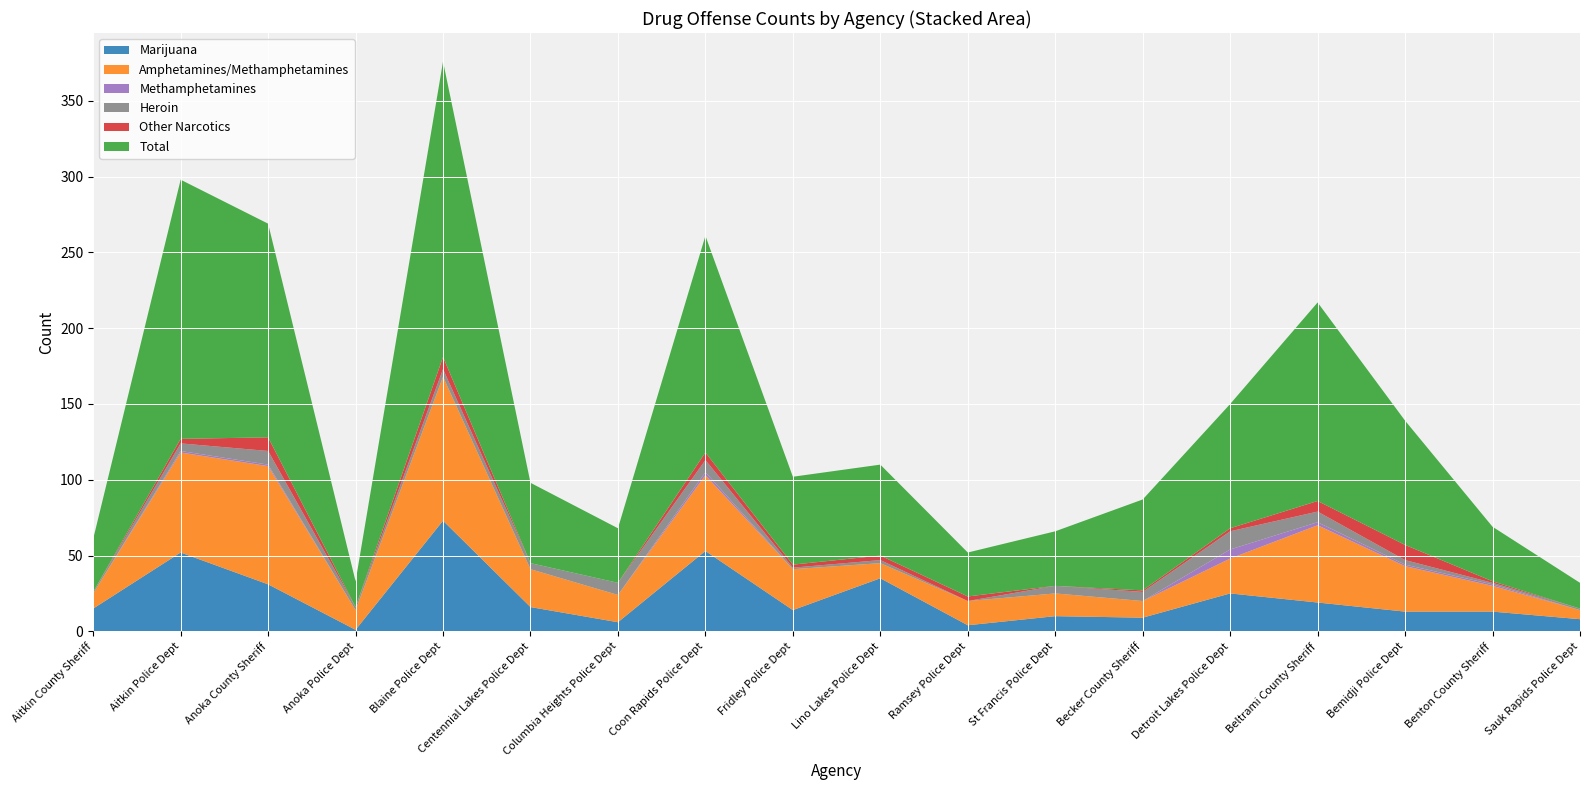

Reading left to right, transcribe all the data shown in this chart.

Marijuana: Aitkin County Sheriff=15	Aitkin Police Dept=52	Anoka County Sheriff=31	Anoka Police Dept=1	Blaine Police Dept=73	Centennial Lakes Police Dept=16	Columbia Heights Police Dept=6	Coon Rapids Police Dept=53	Fridley Police Dept=14	Lino Lakes Police Dept=35	Ramsey Police Dept=4	St Francis Police Dept=10	Becker County Sheriff=9	Detroit Lakes Police Dept=25	Beltrami County Sheriff=19	Bemidji Police Dept=13	Benton County Sheriff=13	Sauk Rapids Police Dept=8
Amphetamines/Methamphetamines: Aitkin County Sheriff=10	Aitkin Police Dept=66	Anoka County Sheriff=78	Anoka Police Dept=13	Blaine Police Dept=95	Centennial Lakes Police Dept=25	Columbia Heights Police Dept=18	Coon Rapids Police Dept=50	Fridley Police Dept=27	Lino Lakes Police Dept=10	Ramsey Police Dept=16	St Francis Police Dept=15	Becker County Sheriff=11	Detroit Lakes Police Dept=23	Beltrami County Sheriff=51	Bemidji Police Dept=30	Benton County Sheriff=17	Sauk Rapids Police Dept=6
Methamphetamines: Aitkin County Sheriff=0	Aitkin Police Dept=1	Anoka County Sheriff=1	Anoka Police Dept=0	Blaine Police Dept=0	Centennial Lakes Police Dept=0	Columbia Heights Police Dept=0	Coon Rapids Police Dept=2	Fridley Police Dept=0	Lino Lakes Police Dept=0	Ramsey Police Dept=0	St Francis Police Dept=0	Becker County Sheriff=0	Detroit Lakes Police Dept=6	Beltrami County Sheriff=2	Bemidji Police Dept=1	Benton County Sheriff=1	Sauk Rapids Police Dept=0
Heroin: Aitkin County Sheriff=1	Aitkin Police Dept=5	Anoka County Sheriff=9	Anoka Police Dept=2	Blaine Police Dept=5	Centennial Lakes Police Dept=4	Columbia Heights Police Dept=8	Coon Rapids Police Dept=8	Fridley Police Dept=1	Lino Lakes Police Dept=2	Ramsey Police Dept=0	St Francis Police Dept=5	Becker County Sheriff=6	Detroit Lakes Police Dept=12	Beltrami County Sheriff=7	Bemidji Police Dept=3	Benton County Sheriff=1	Sauk Rapids Police Dept=1
Other Narcotics: Aitkin County Sheriff=0	Aitkin Police Dept=3	Anoka County Sheriff=9	Anoka Police Dept=0	Blaine Police Dept=8	Centennial Lakes Police Dept=0	Columbia Heights Police Dept=0	Coon Rapids Police Dept=5	Fridley Police Dept=2	Lino Lakes Police Dept=3	Ramsey Police Dept=3	St Francis Police Dept=0	Becker County Sheriff=1	Detroit Lakes Police Dept=2	Beltrami County Sheriff=7	Bemidji Police Dept=10	Benton County Sheriff=1	Sauk Rapids Police Dept=0
Total: Aitkin County Sheriff=35	Aitkin Police Dept=171	Anoka County Sheriff=141	Anoka Police Dept=17	Blaine Police Dept=195	Centennial Lakes Police Dept=53	Columbia Heights Police Dept=36	Coon Rapids Police Dept=143	Fridley Police Dept=58	Lino Lakes Police Dept=60	Ramsey Police Dept=29	St Francis Police Dept=36	Becker County Sheriff=60	Detroit Lakes Police Dept=82	Beltrami County Sheriff=131	Bemidji Police Dept=82	Benton County Sheriff=36	Sauk Rapids Police Dept=17